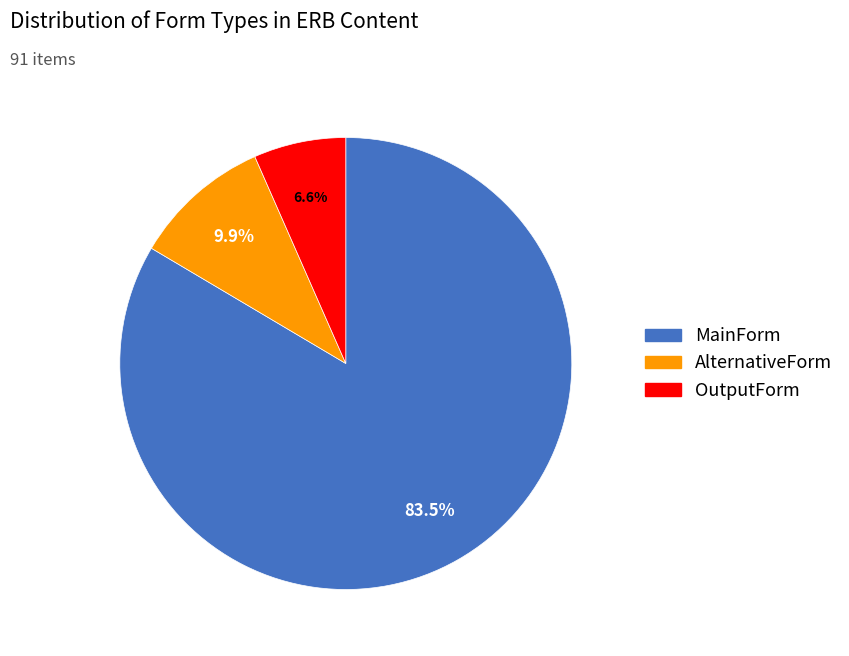

Is there a majority slice in this chart?

Yes